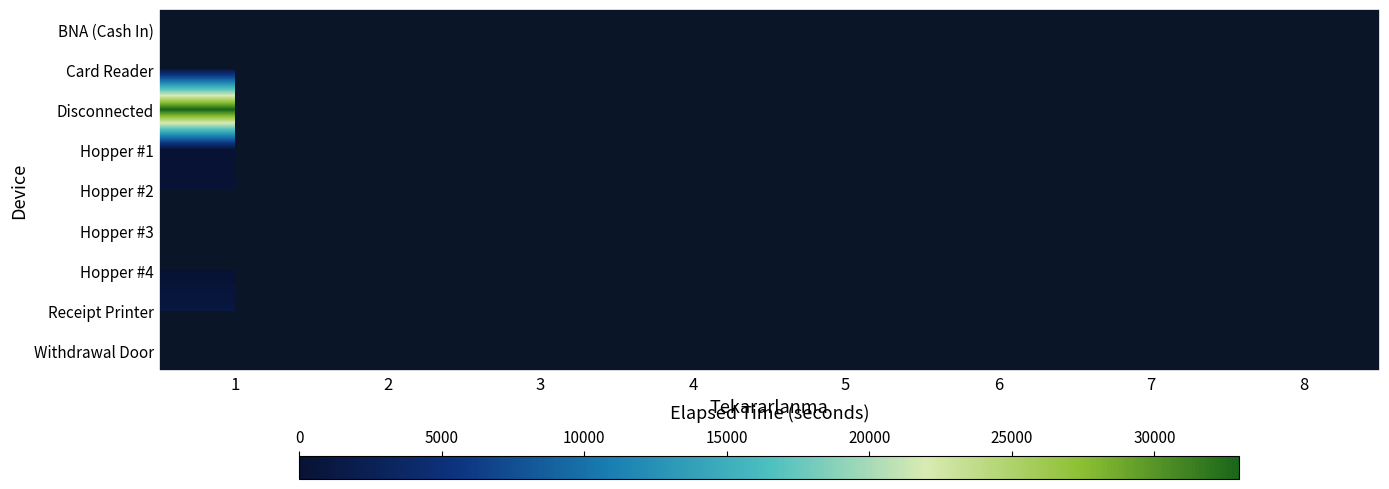

Is it true that Hopper #4 equals 285.1 at 4?

False